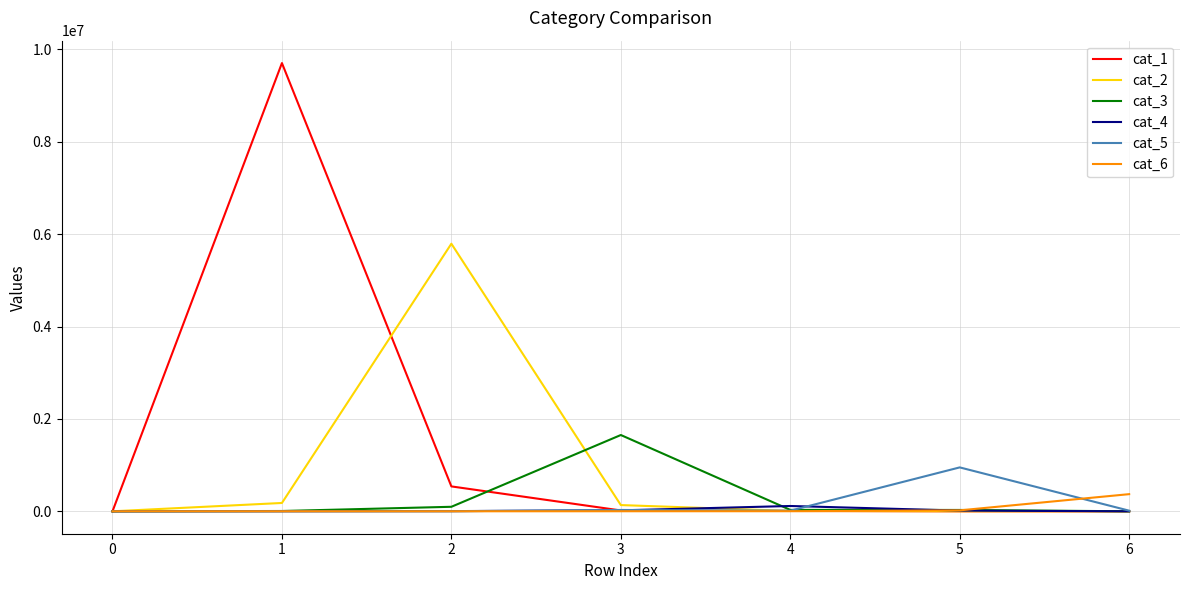

The cat_2 series shows 3425315 at 0. True or false?

False